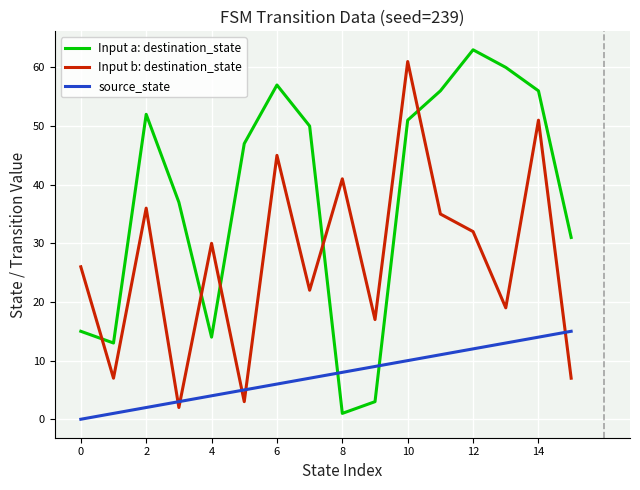

Rank the series by their average value, from highest to lowest.

Input a: destination_state, Input b: destination_state, source_state